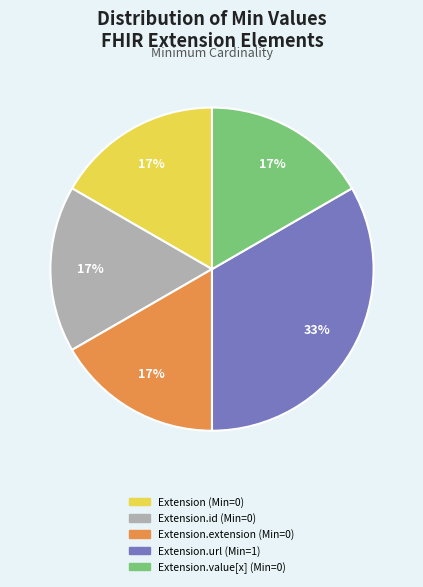

How many slices are in this pie chart?

5